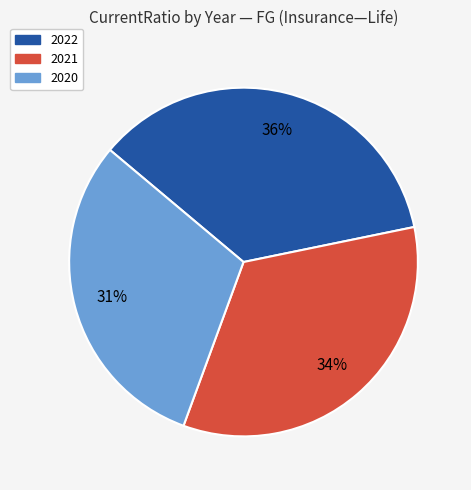

Is there a majority slice in this chart?

No